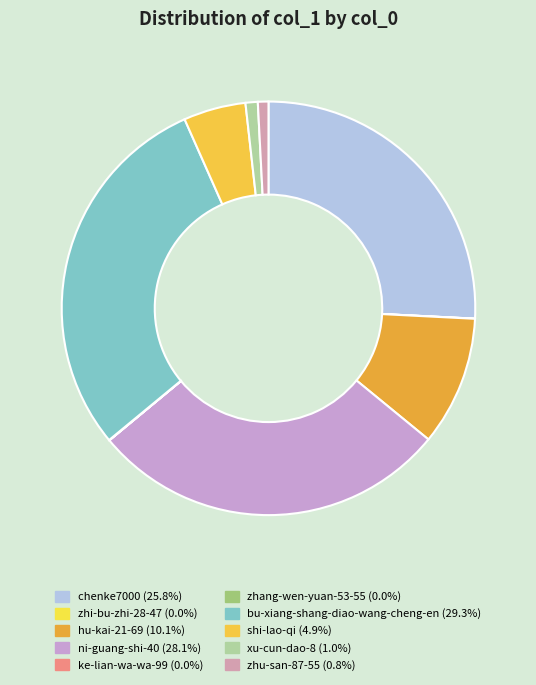

Which slice is the largest?

bu-xiang-shang-diao-wang-cheng-en